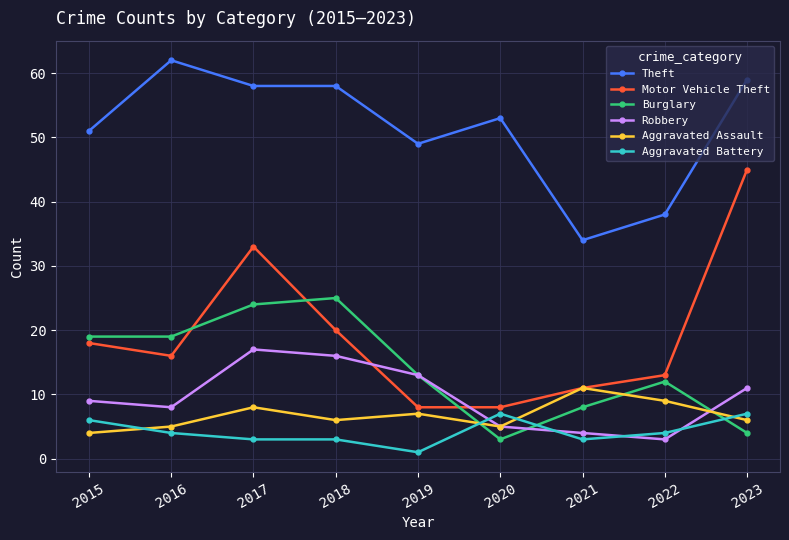

Read the Robbery value at 2020, to the nearest 5.

5